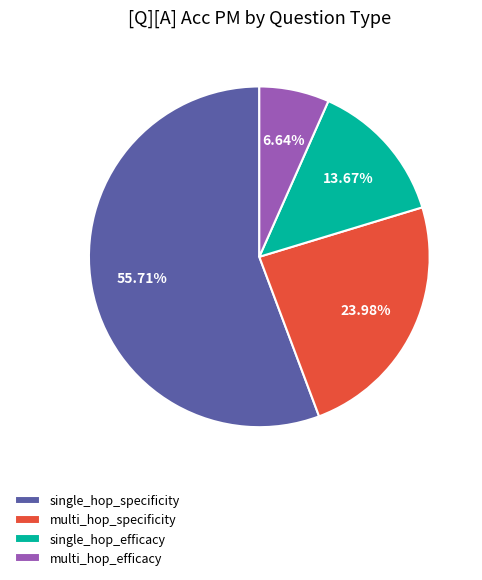

What is the ratio of the value at multi_hop_specificity to the value at single_hop_efficacy?

1.8